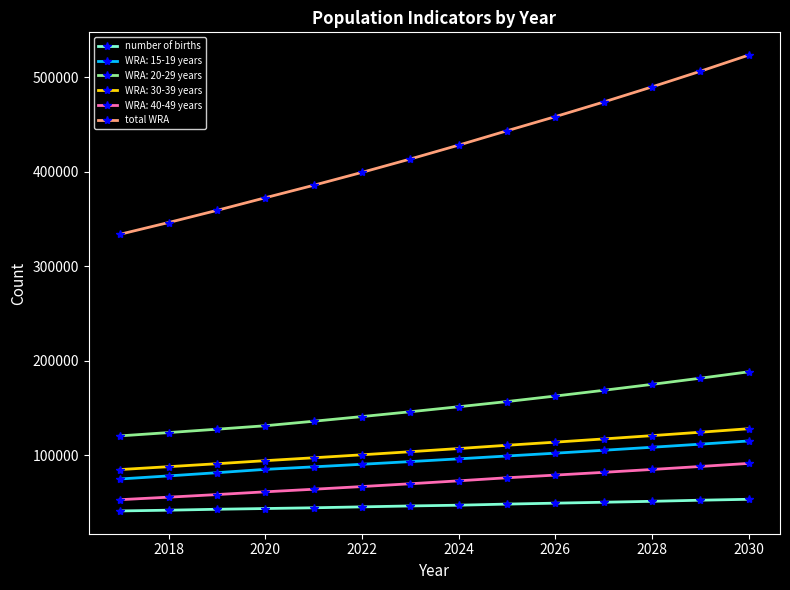

How many data points does each series have?

14